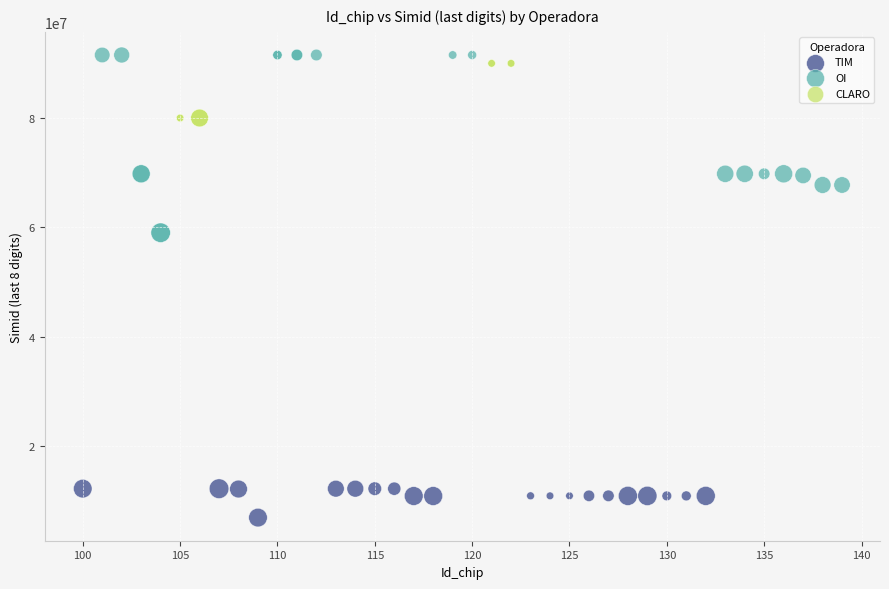

What are all the series names shown in the legend?

TIM, OI, CLARO